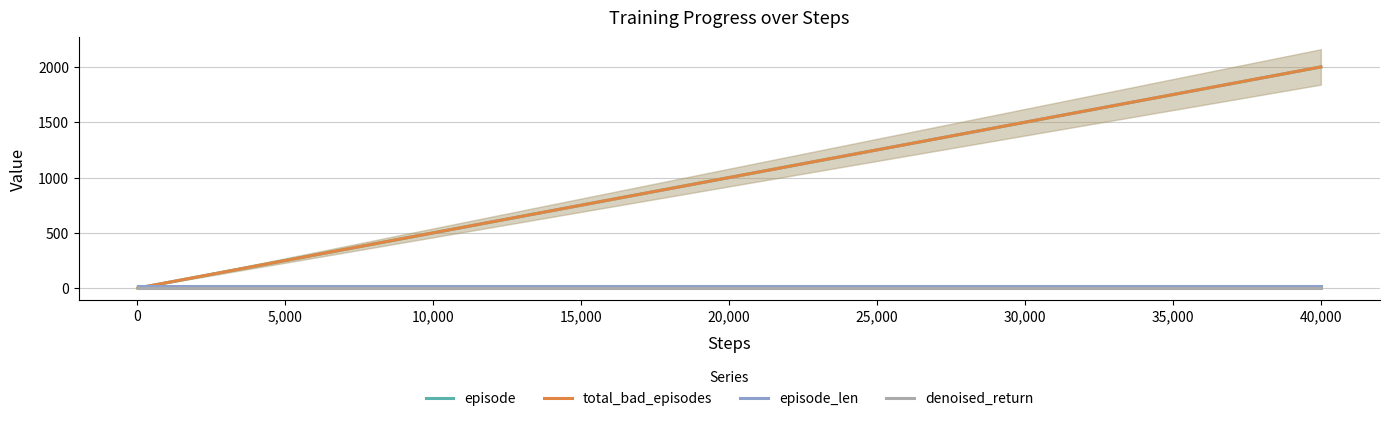

What is the value of the episode_len point at the 39th from the left?

20